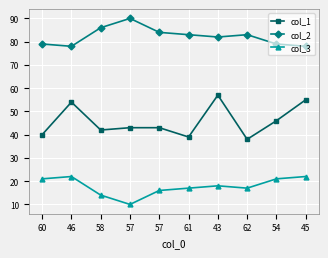

How many categories are shown in the chart?

10